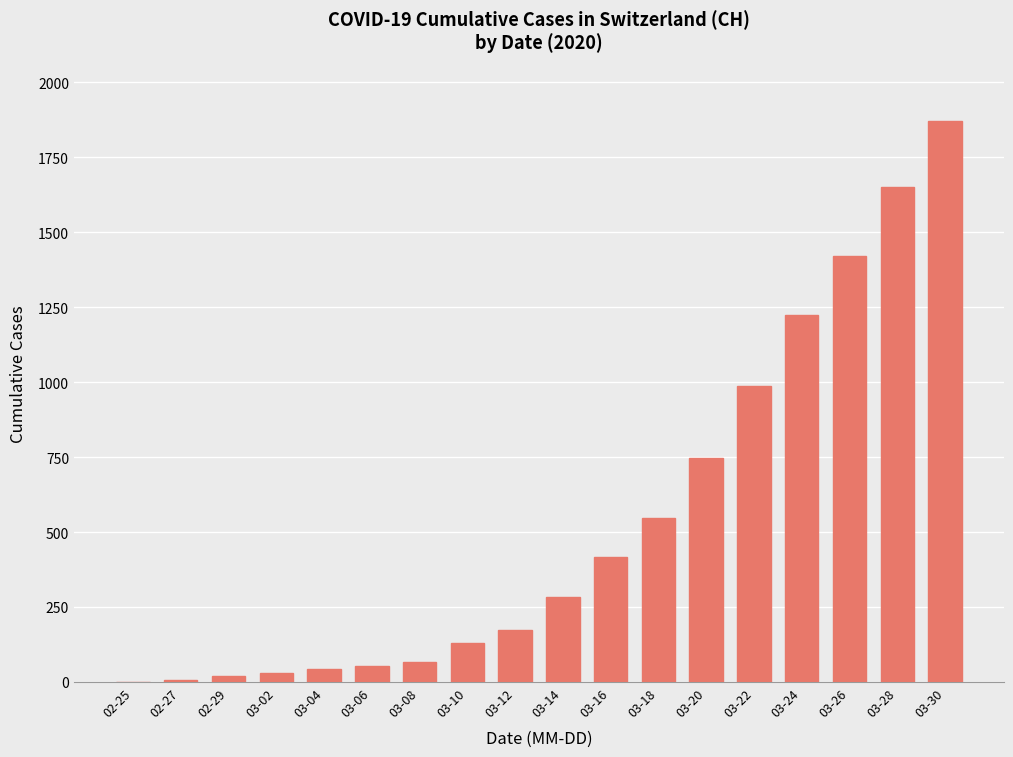

What is the change in value from 03-20 to 03-28?

+903